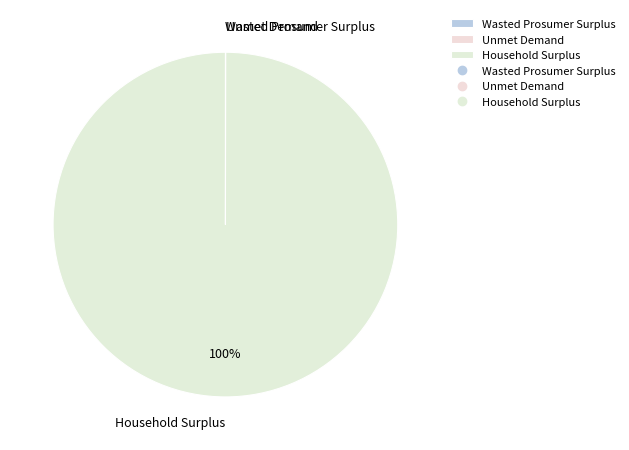

What is the largest slice in the pie chart?

Household Surplus